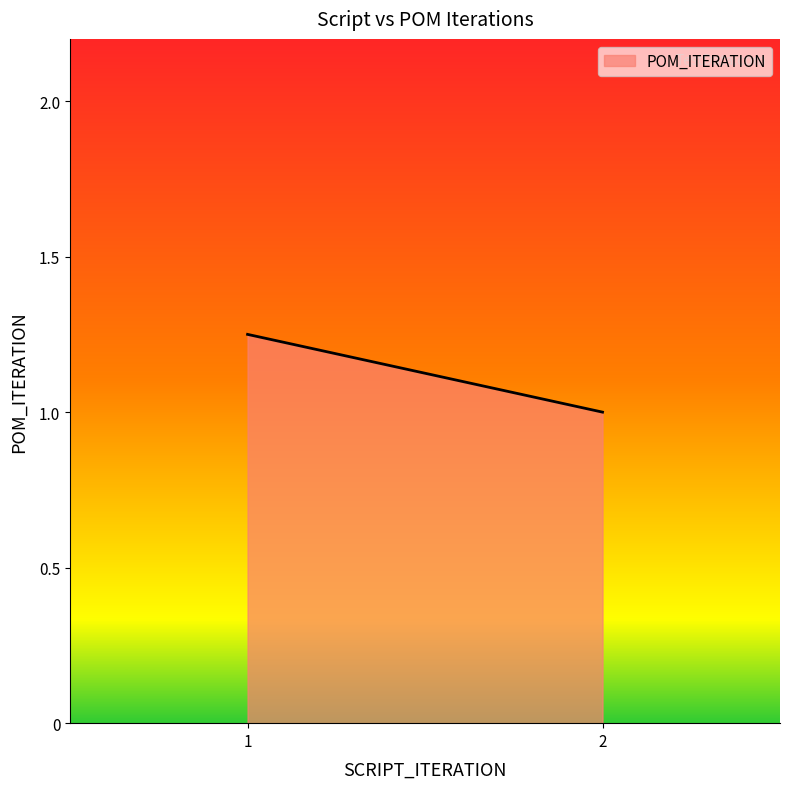

What is the minimum value shown in the chart?

1